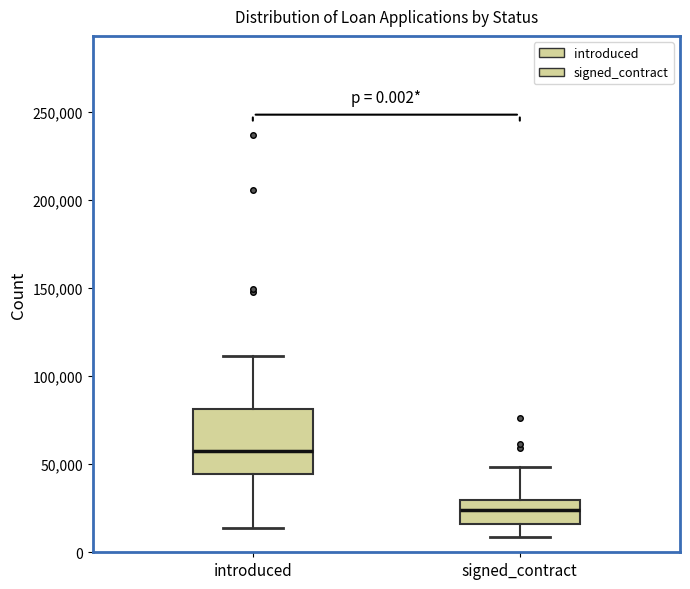

Which box's median line is the lowest?

signed_contract